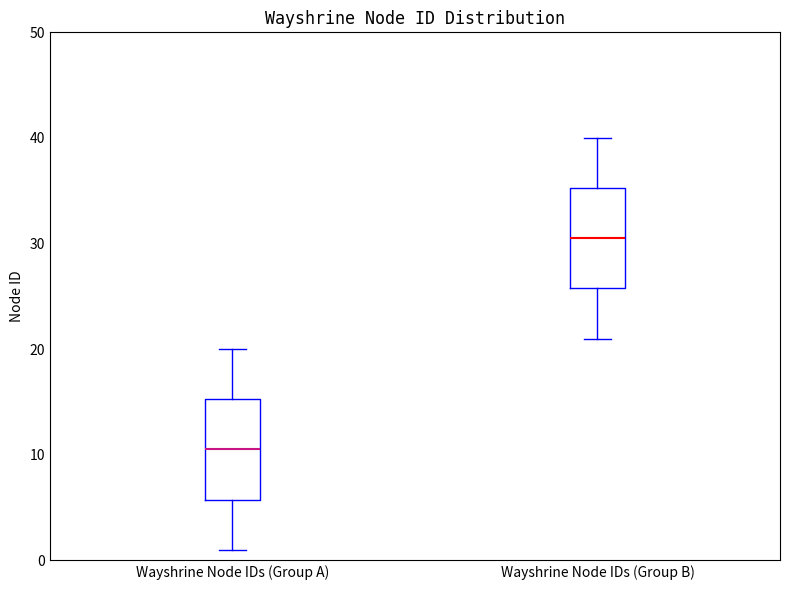

Reading left to right, read every box against the y-axis: the position of its median line, the range the box covers, and the ends of its whiskers. The values are not printed on the chart, so give them approximately, as read against the axis.

Wayshrine Node IDs (Group A): median 11, box 6 to 15, whiskers 1 to 20
Wayshrine Node IDs (Group B): median 31, box 26 to 35, whiskers 21 to 40